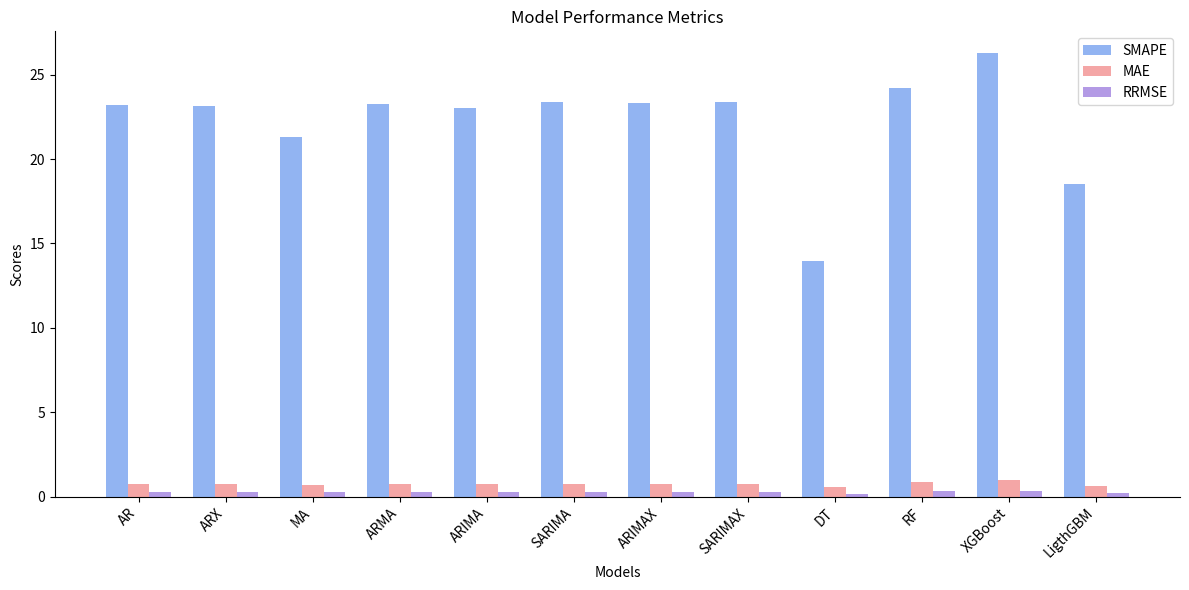

What is the approximate value of RRMSE at MA?

0.2